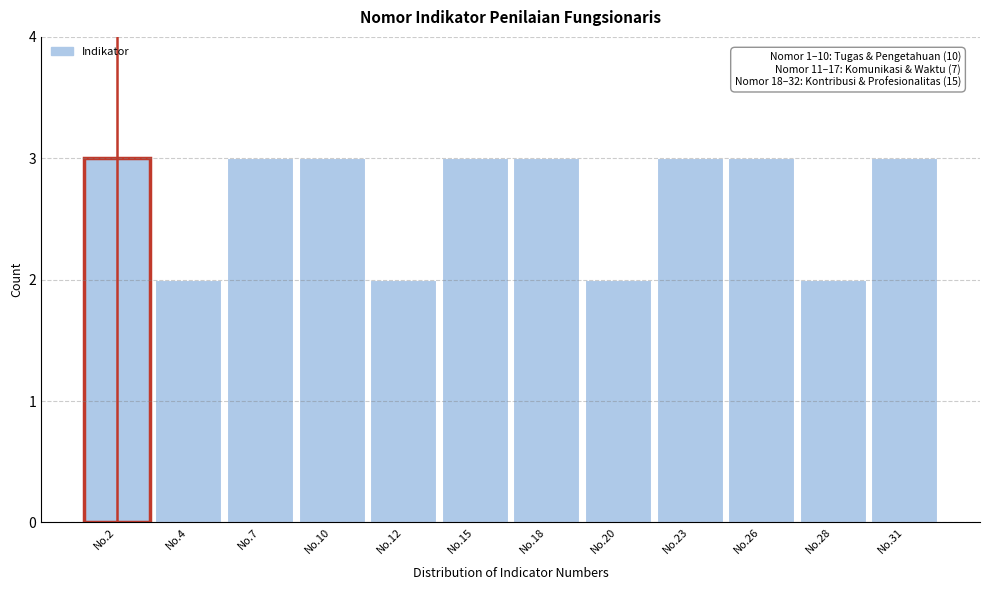

Reading left to right, what are all the values shown in this chart?

No.2=3	No.4=2	No.7=3	No.10=3	No.12=2	No.15=3	No.18=3	No.20=2	No.23=3	No.26=3	No.28=2	No.31=3